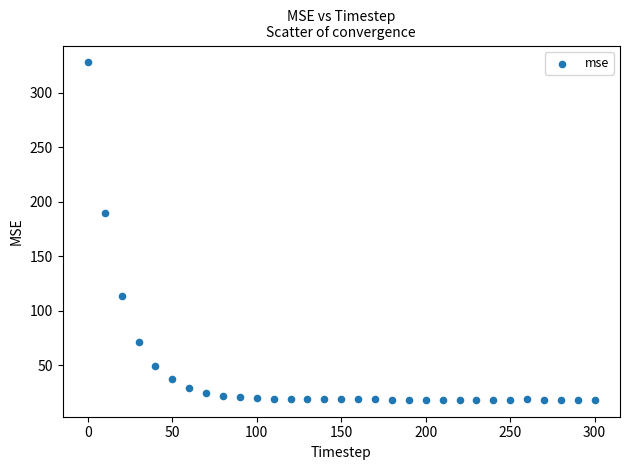

What Y value in the scatter plot is closest to 172?

189.2